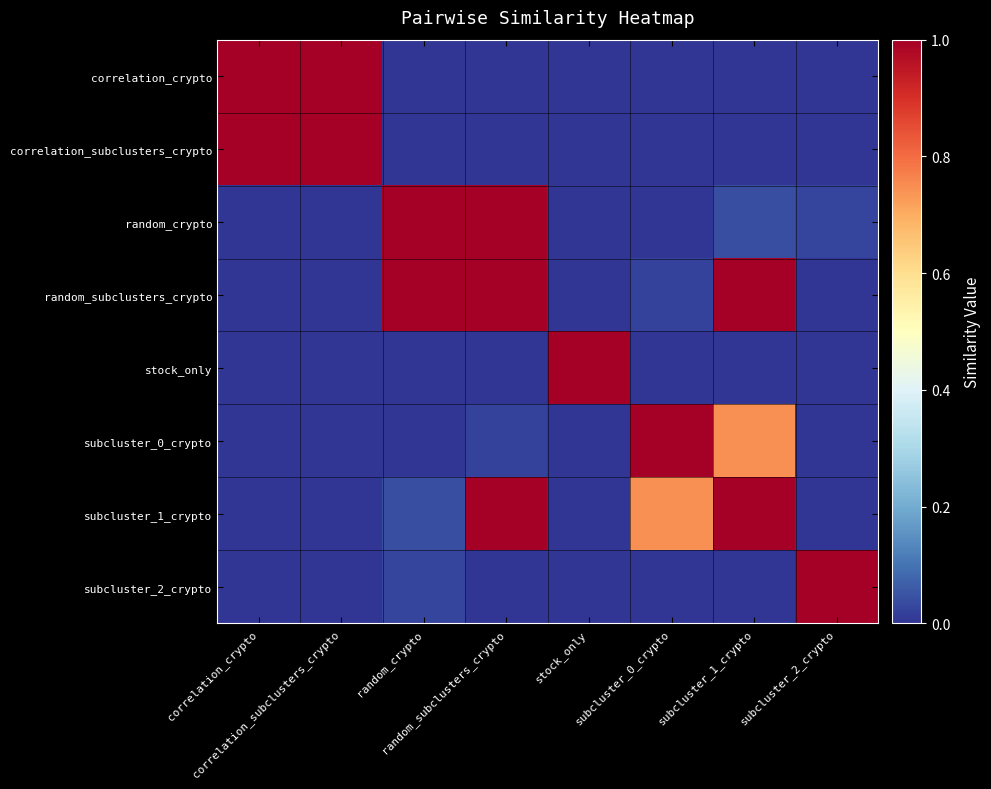

Reading right to left, transcribe all the data shown in this chart.

correlation_crypto: subcluster_2_crypto=0.0	subcluster_1_crypto=0.0	subcluster_0_crypto=0.0	stock_only=0.0	random_subclusters_crypto=0.0	random_crypto=0.0	correlation_subclusters_crypto=1.0	correlation_crypto=1.0
correlation_subclusters_crypto: subcluster_2_crypto=0.0	subcluster_1_crypto=0.0	subcluster_0_crypto=0.0	stock_only=0.0	random_subclusters_crypto=0.0	random_crypto=0.0	correlation_subclusters_crypto=1.0	correlation_crypto=1.0
random_crypto: subcluster_2_crypto=0.0	subcluster_1_crypto=0.0	subcluster_0_crypto=0.0	stock_only=0.0	random_subclusters_crypto=1.0	random_crypto=1.0	correlation_subclusters_crypto=0.0	correlation_crypto=0.0
random_subclusters_crypto: subcluster_2_crypto=0.0	subcluster_1_crypto=1.0	subcluster_0_crypto=0.0	stock_only=0.0	random_subclusters_crypto=1.0	random_crypto=1.0	correlation_subclusters_crypto=0.0	correlation_crypto=0.0
stock_only: subcluster_2_crypto=0.0	subcluster_1_crypto=0.0	subcluster_0_crypto=0.0	stock_only=1.0	random_subclusters_crypto=0.0	random_crypto=0.0	correlation_subclusters_crypto=0.0	correlation_crypto=0.0
subcluster_0_crypto: subcluster_2_crypto=0.0	subcluster_1_crypto=0.7	subcluster_0_crypto=1.0	stock_only=0.0	random_subclusters_crypto=0.0	random_crypto=0.0	correlation_subclusters_crypto=0.0	correlation_crypto=0.0
subcluster_1_crypto: subcluster_2_crypto=0.0	subcluster_1_crypto=1.0	subcluster_0_crypto=0.7	stock_only=0.0	random_subclusters_crypto=1.0	random_crypto=0.0	correlation_subclusters_crypto=0.0	correlation_crypto=0.0
subcluster_2_crypto: subcluster_2_crypto=1.0	subcluster_1_crypto=0.0	subcluster_0_crypto=0.0	stock_only=0.0	random_subclusters_crypto=0.0	random_crypto=0.0	correlation_subclusters_crypto=0.0	correlation_crypto=0.0